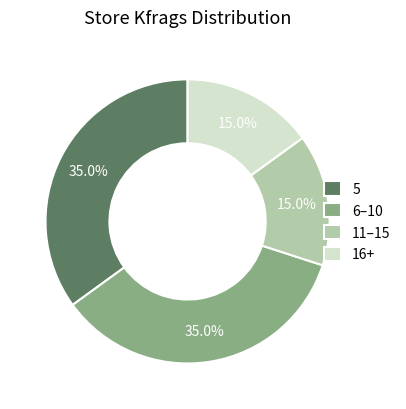

How many segments does this pie chart have?

4